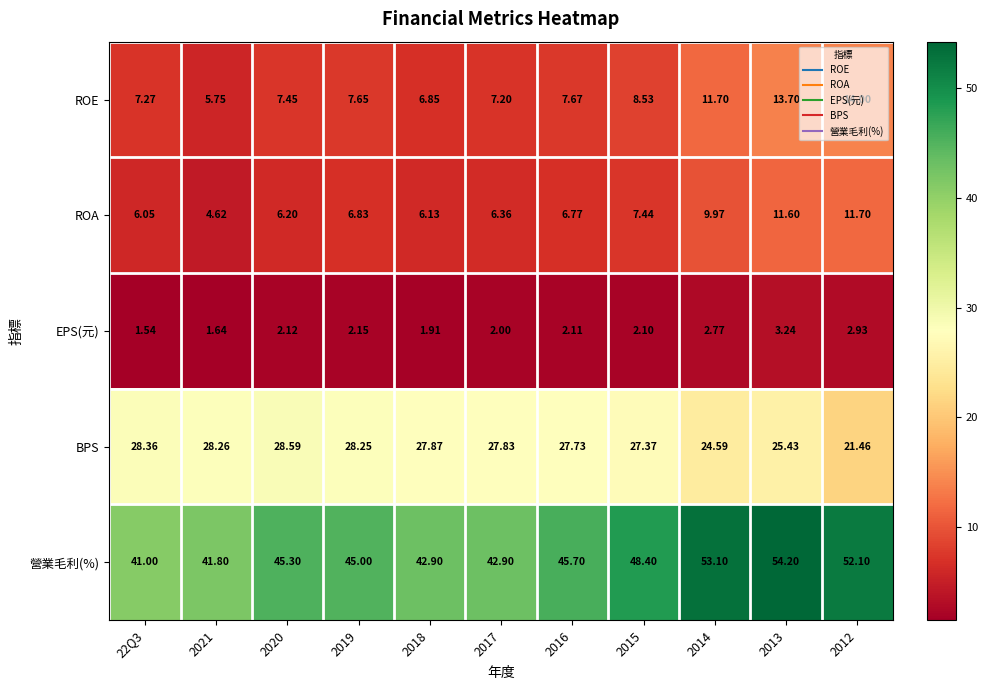

Which series has the largest total across all categories?

營業毛利(%)